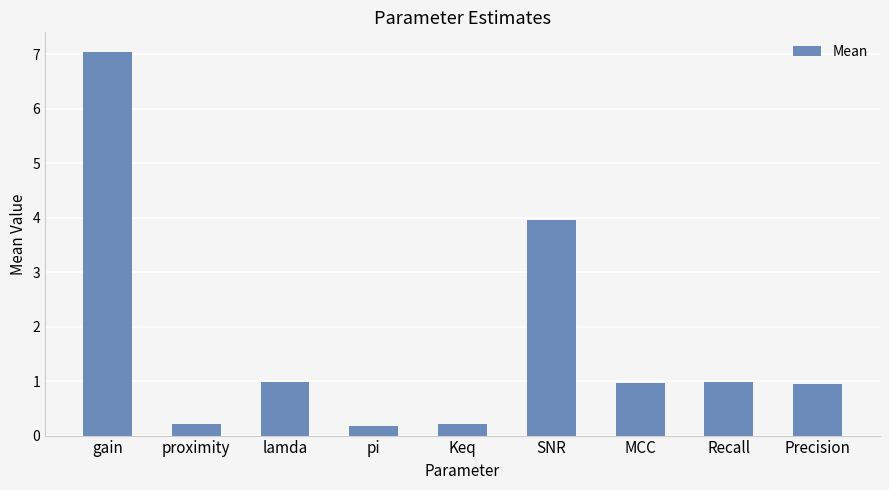

At which label is the value closest to 3?

SNR